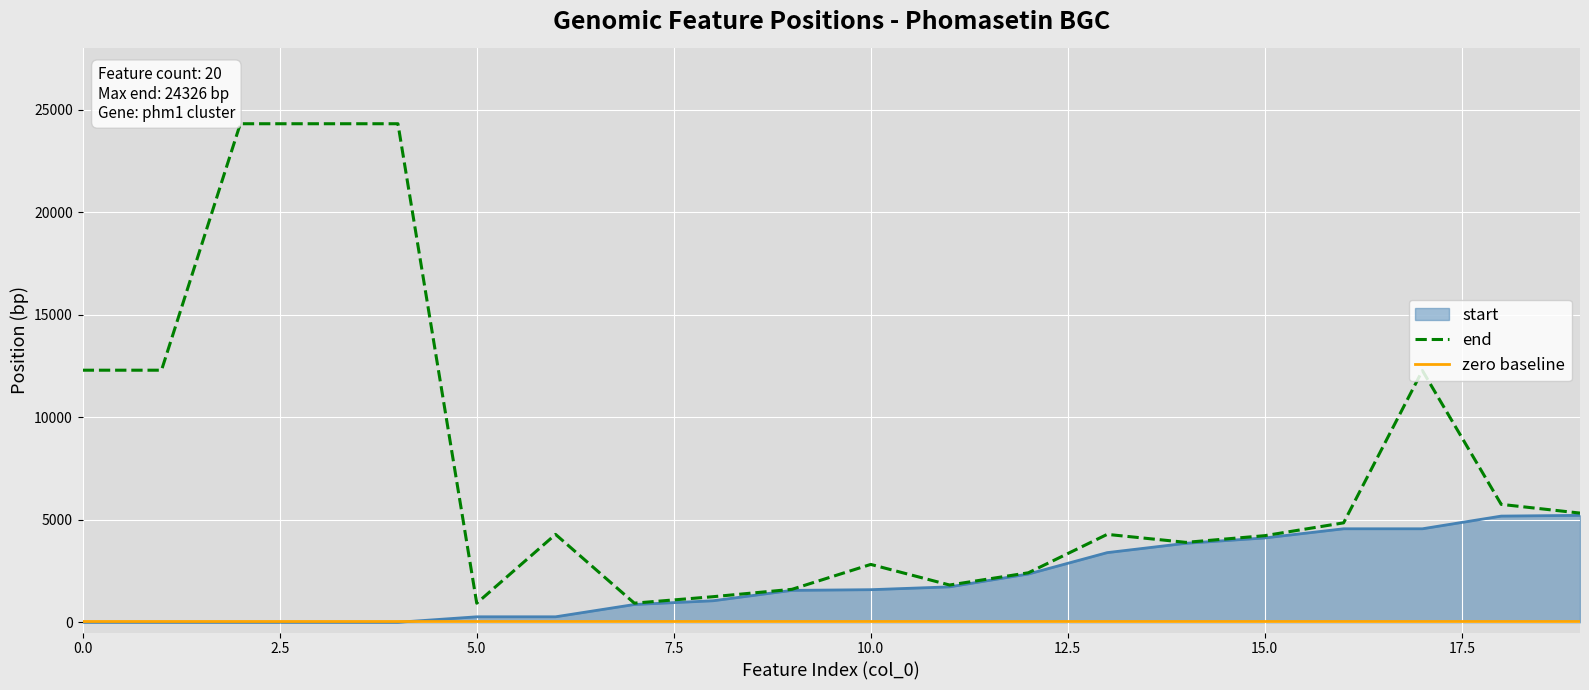

Rank the series by their average value, from highest to lowest.

end, start, zero baseline